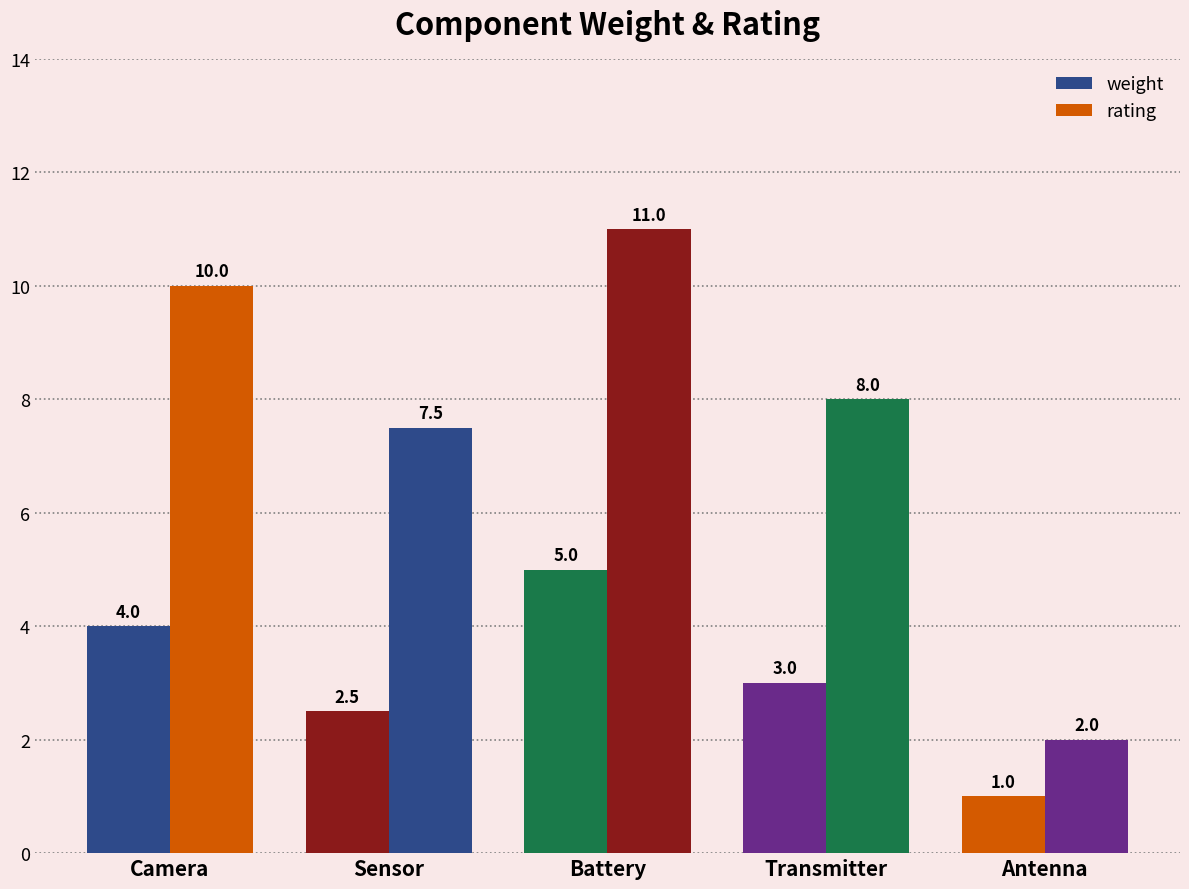

Are the bars grouped side by side (vs. stacked)?

Yes